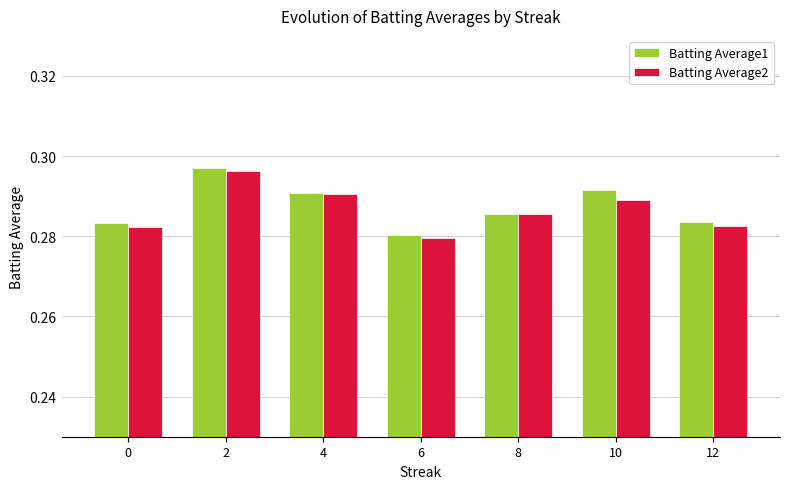

Which series has the largest total across all categories?

Batting Average1